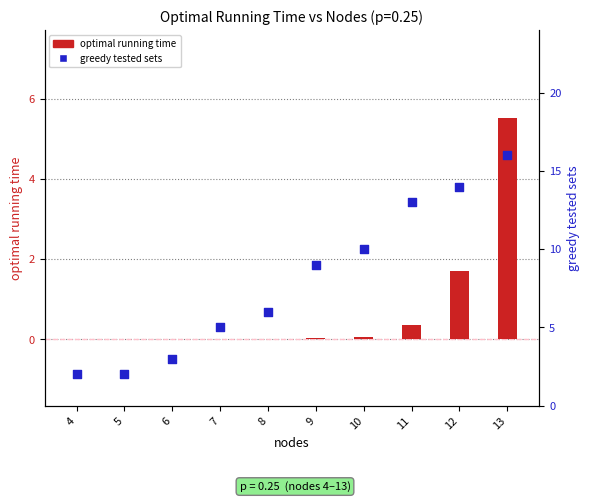

What is the total value across all series at 5?

2.0